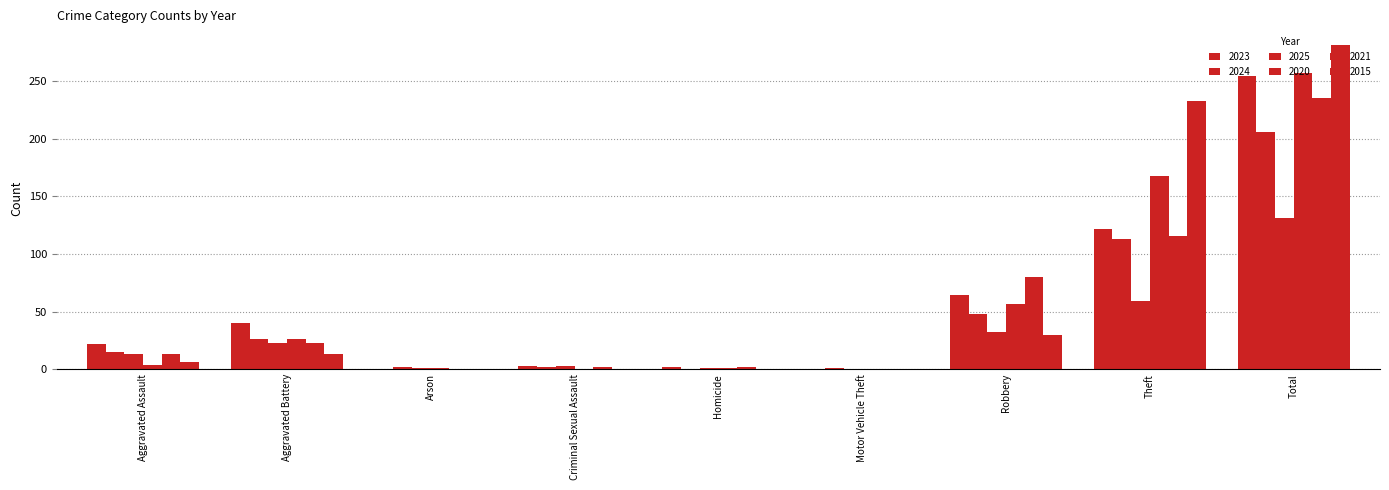

Count the number of data series in this chart.

6